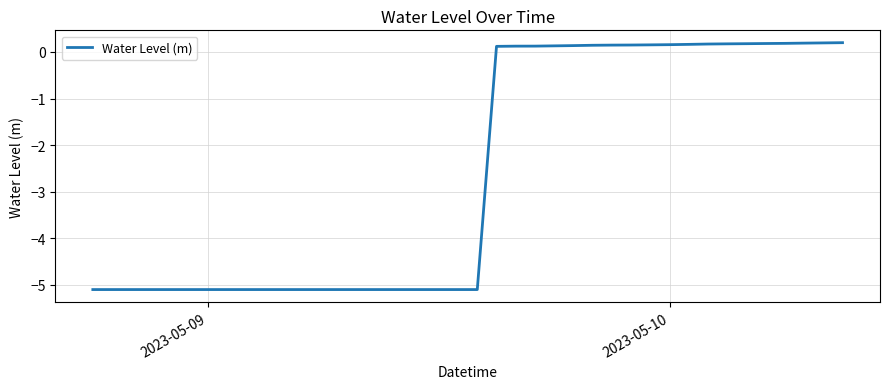

What is the minimum value shown in the chart?

-5.1